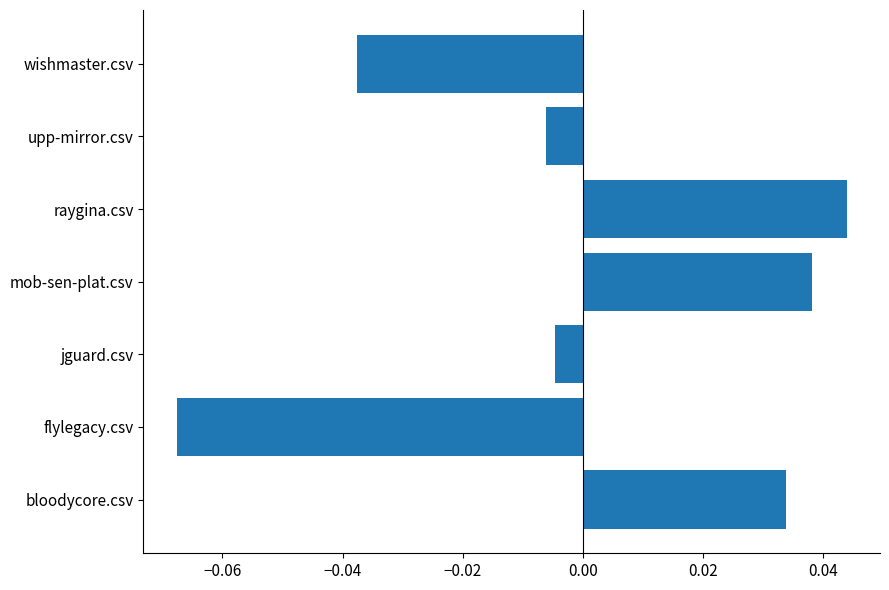

Which label corresponds to the smallest value in the chart?

flylegacy.csv